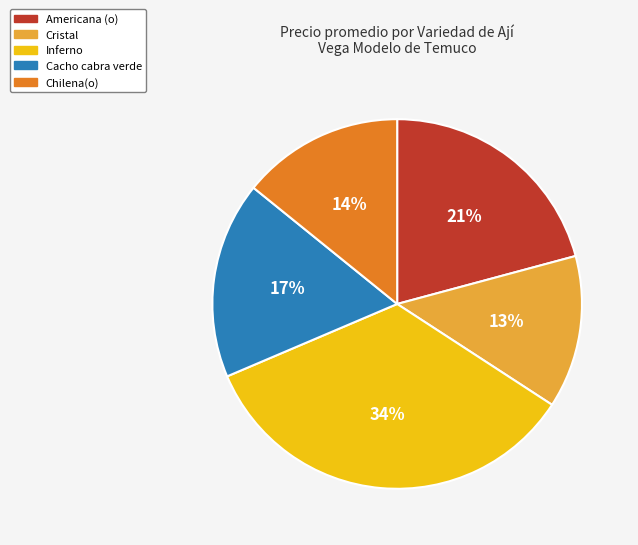

To the nearest percent, what is the difference between the largest and smallest slice percentages?

21%